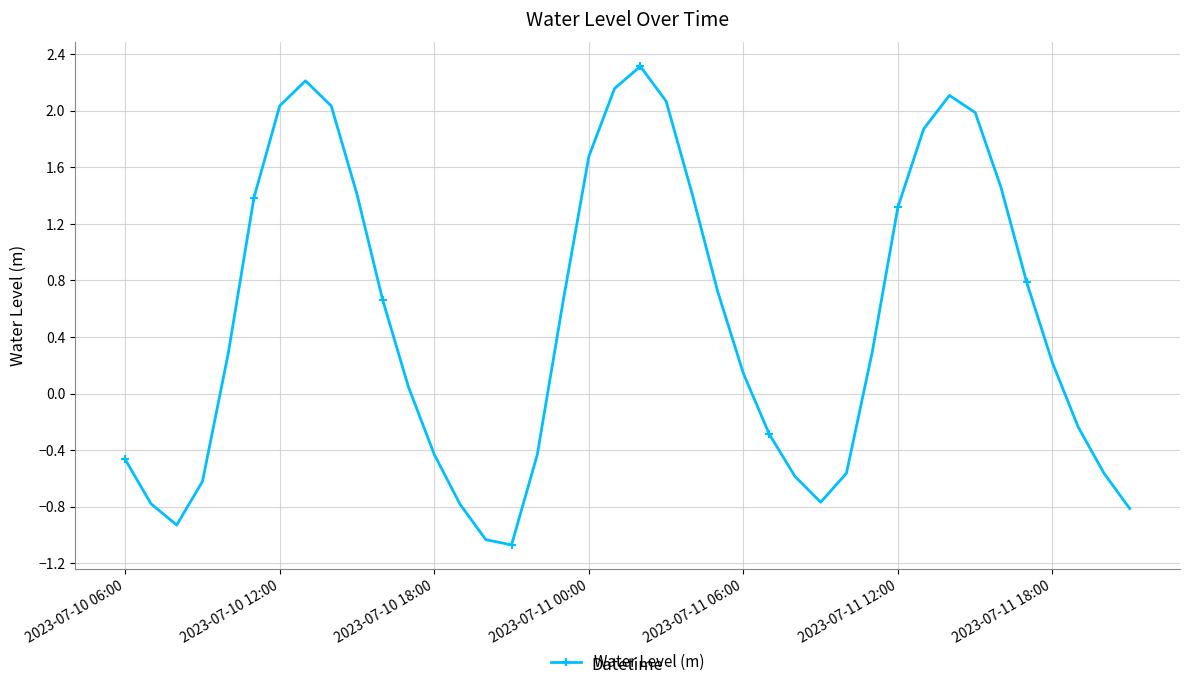

What is the value of the 2nd point from the left?

-0.8